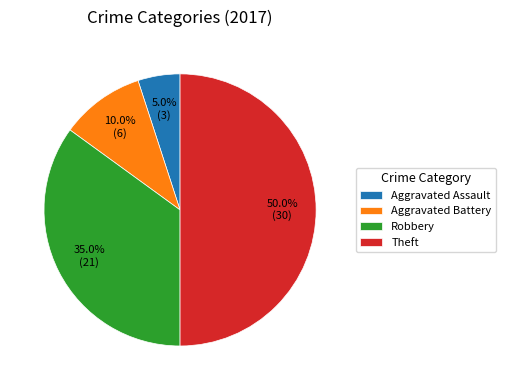

To the nearest percent, what is the average slice percentage?

25%